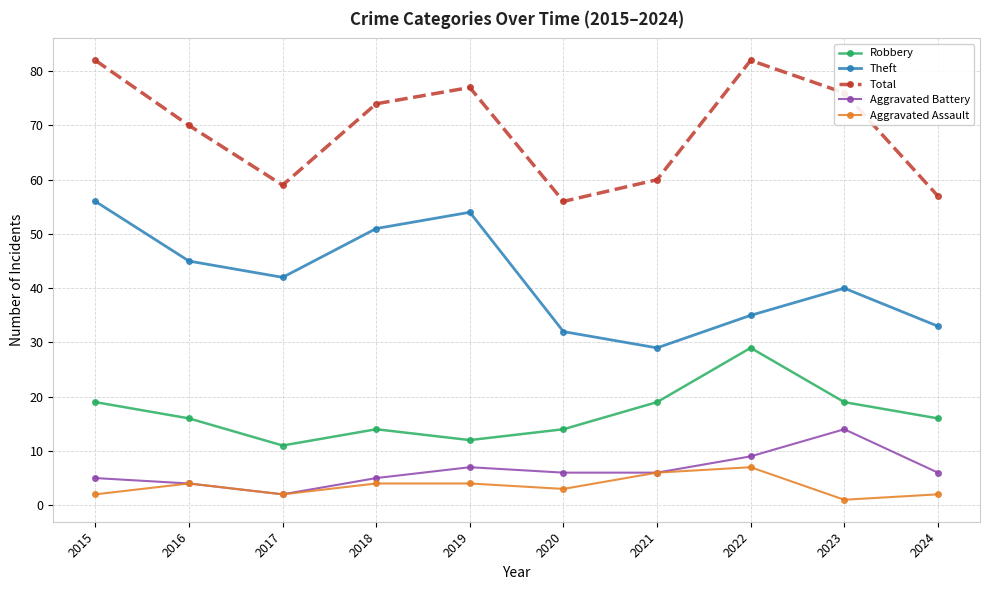

Reading left to right, transcribe all the data shown in this chart.

Robbery: 2015=19	2016=16	2017=11	2018=14	2019=12	2020=14	2021=19	2022=29	2023=19	2024=16
Theft: 2015=56	2016=45	2017=42	2018=51	2019=54	2020=32	2021=29	2022=35	2023=40	2024=33
Total: 2015=82	2016=70	2017=59	2018=74	2019=77	2020=56	2021=60	2022=82	2023=76	2024=57
Aggravated Battery: 2015=5	2016=4	2017=2	2018=5	2019=7	2020=6	2021=6	2022=9	2023=14	2024=6
Aggravated Assault: 2015=2	2016=4	2017=2	2018=4	2019=4	2020=3	2021=6	2022=7	2023=1	2024=2